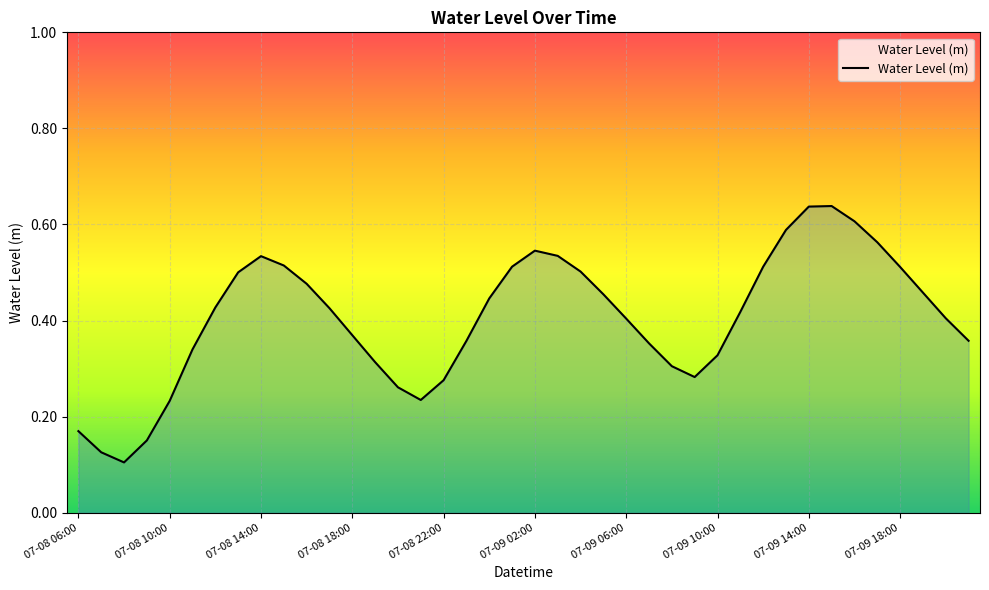

True or false: there are more than 0 points higher than both neighbors.

True